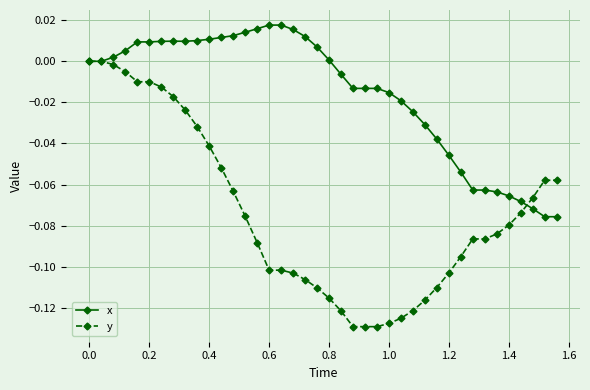

Which series has the widest spread of values?

y